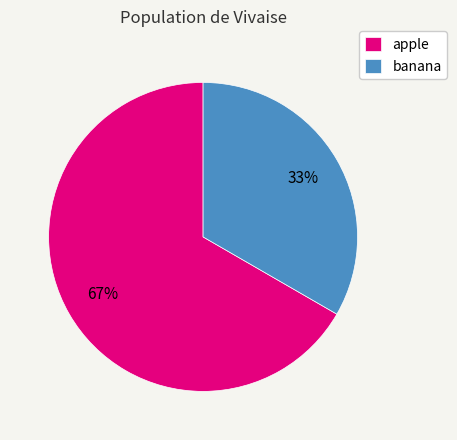

Count the number of slices in the pie.

2